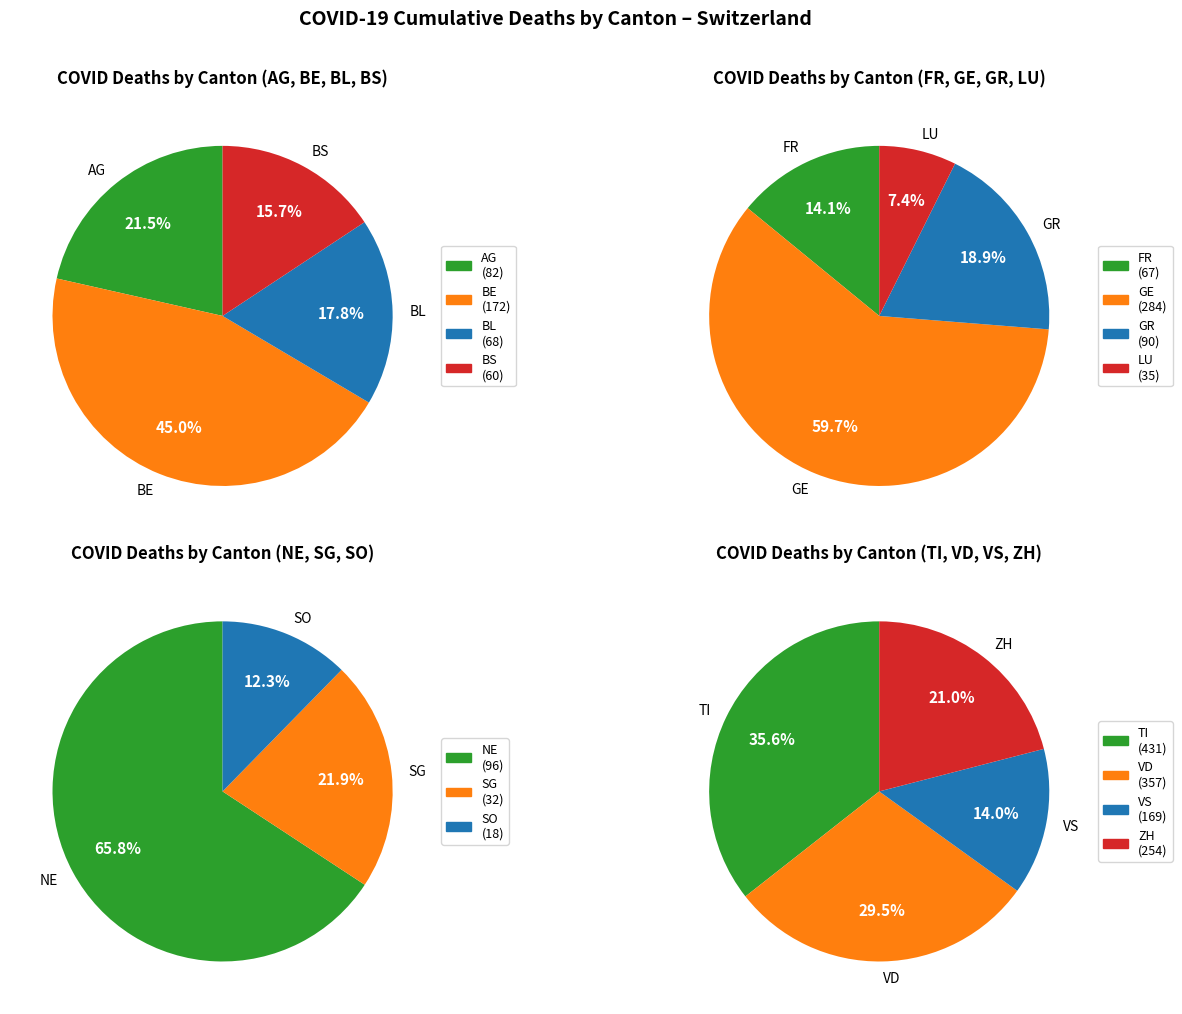

What is the smallest slice in the pie chart?

SO